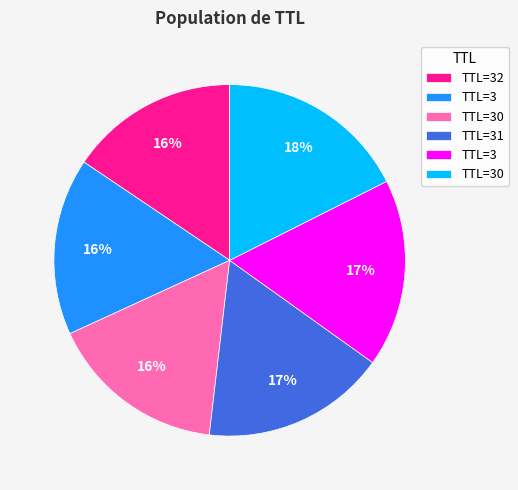

Does any single category account for the majority?

No